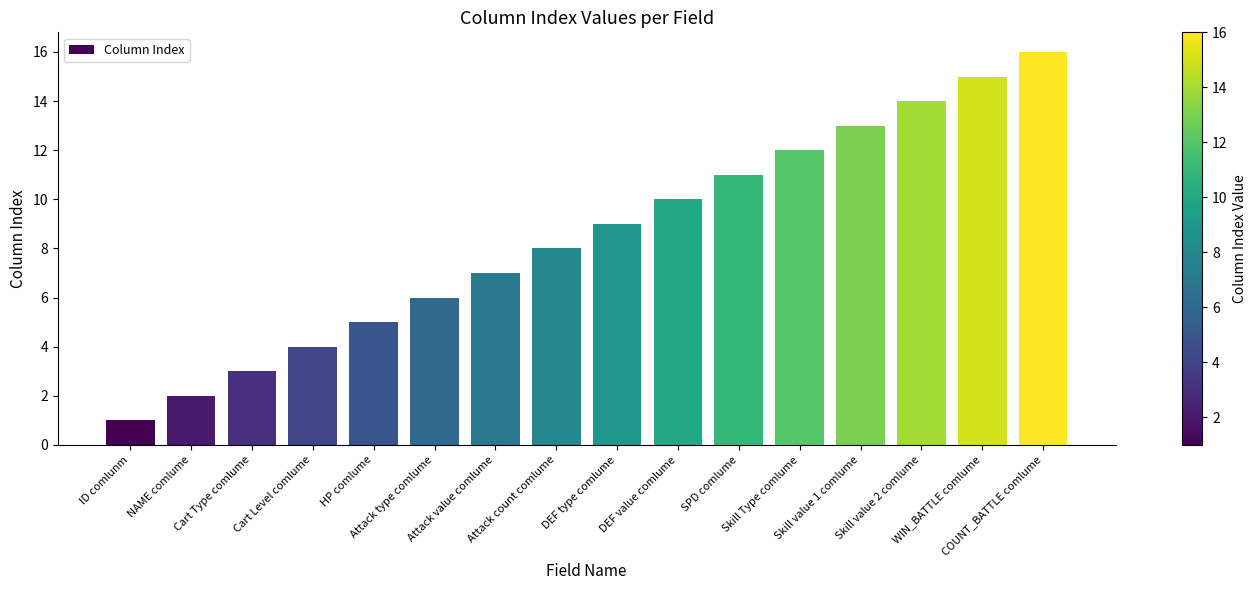

What is the change in value from Attack value comlume to Skill value 1 comlume?

+6